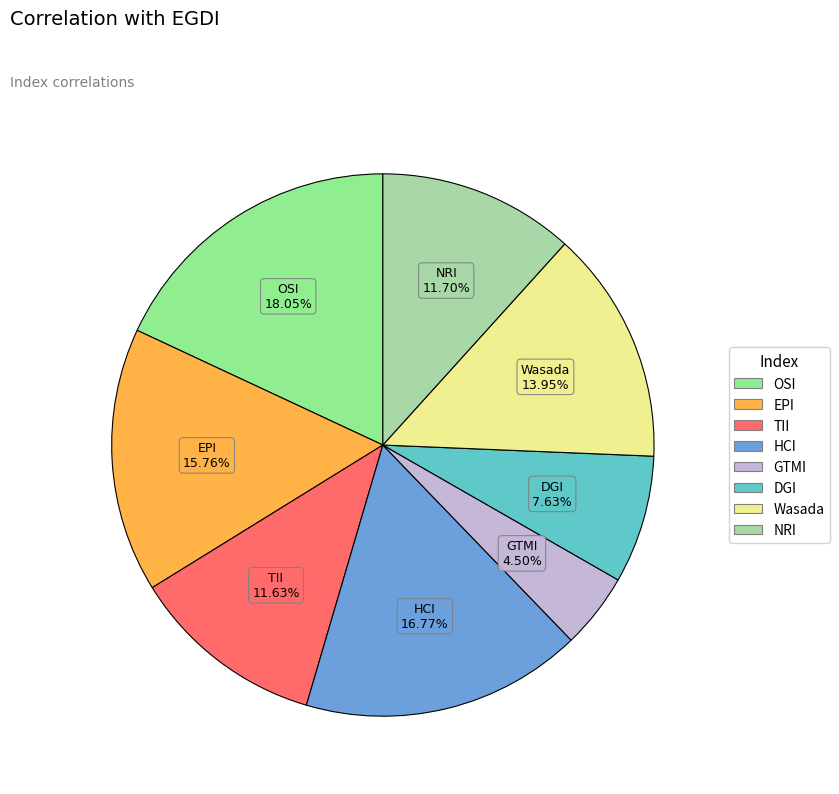

Is the sum of GTMI and HCI greater than half?

No